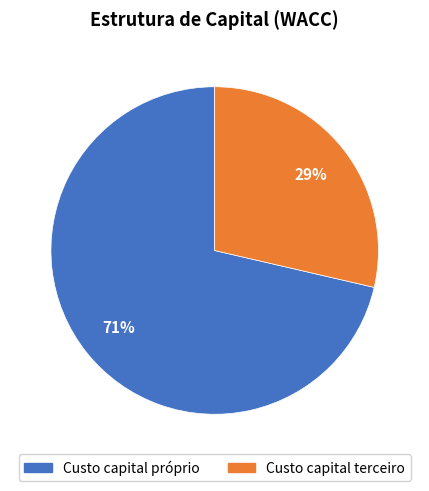

True or false: Custo capital próprio accounts for 65% of the total.

False